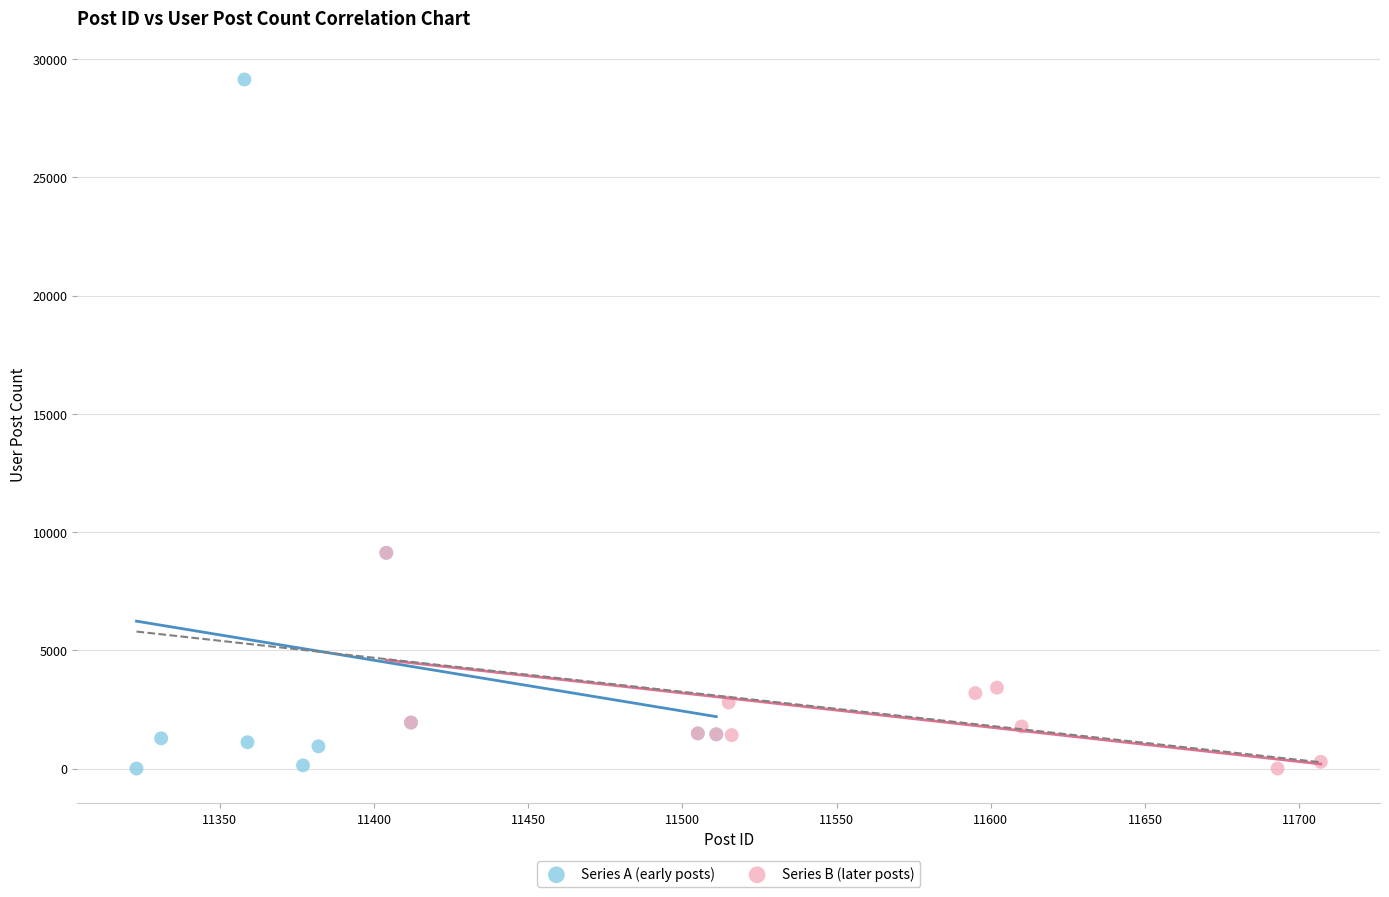

Which series contains the highest Y value?

Series A (early posts)